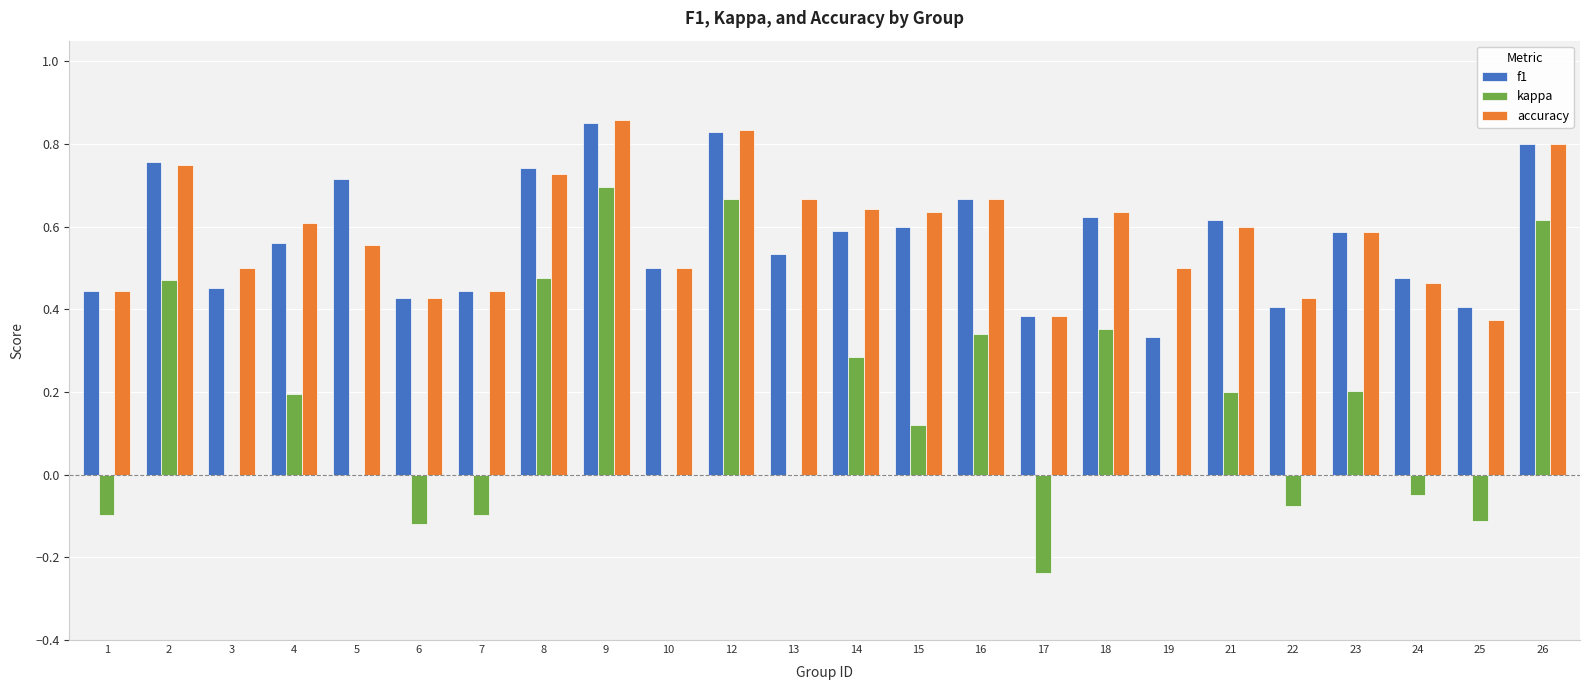

How many distinct data groups are displayed?

3